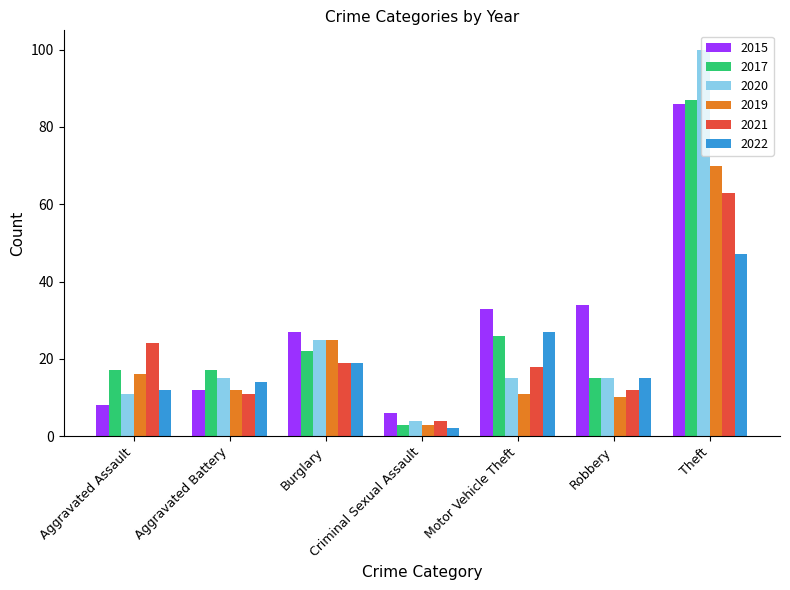

What are all the series names shown in the legend?

2015, 2017, 2020, 2019, 2021, 2022